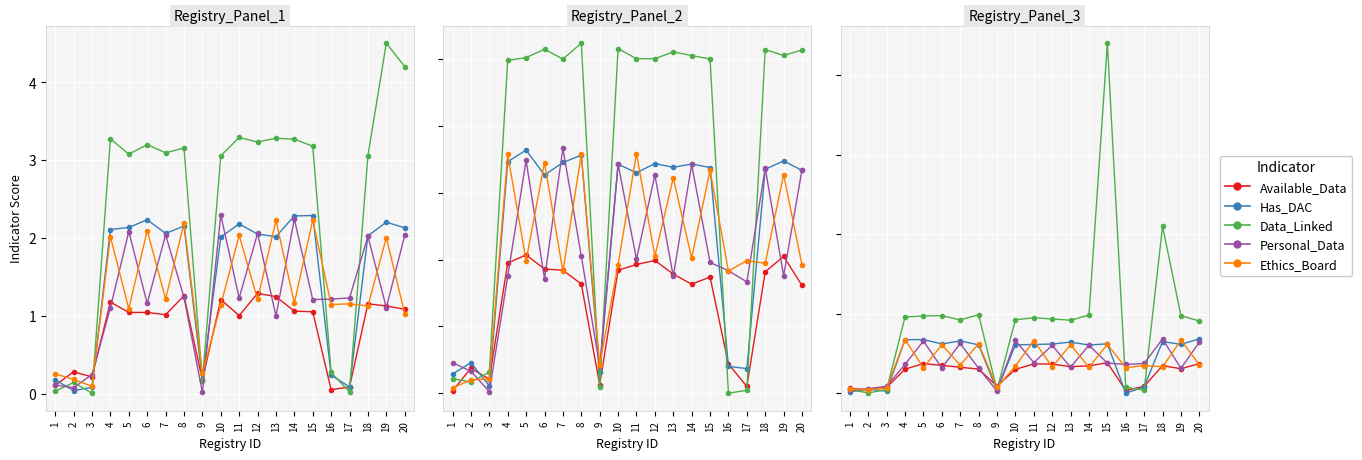

How many data points in Personal_Data are less than 1?

4